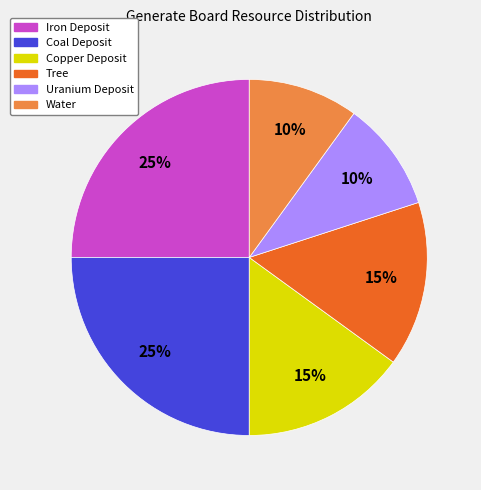

The Water slice represents 10% of the pie. True or false?

True